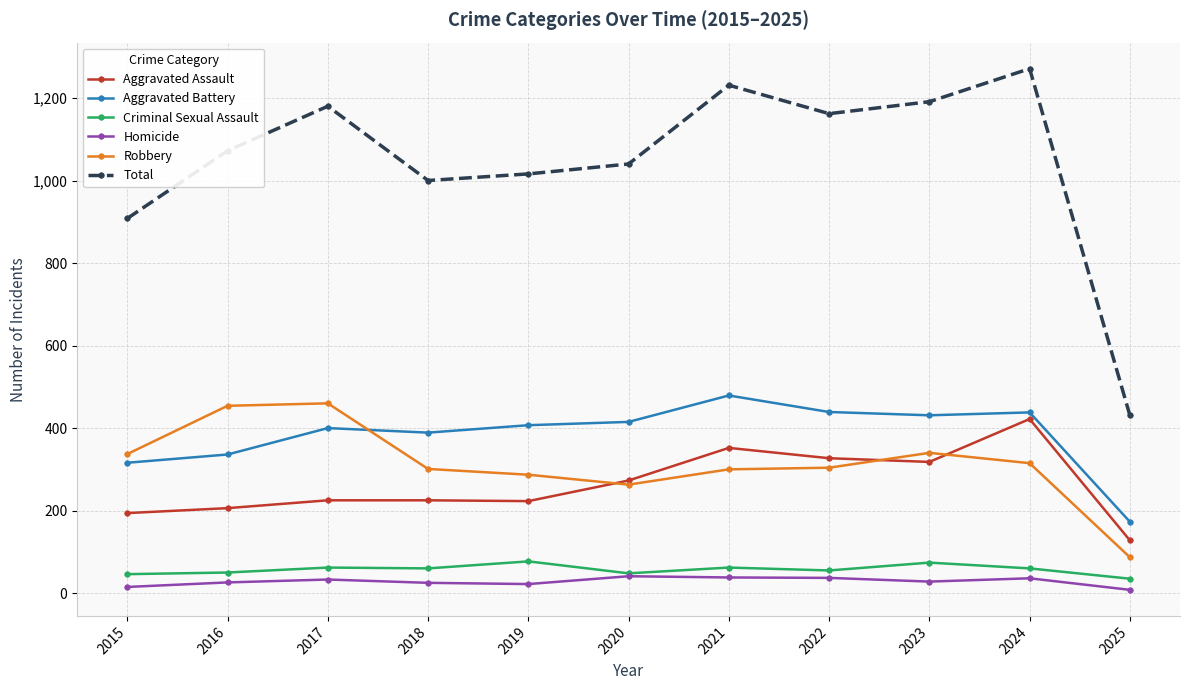

At which label does Aggravated Assault reach its minimum?

2025